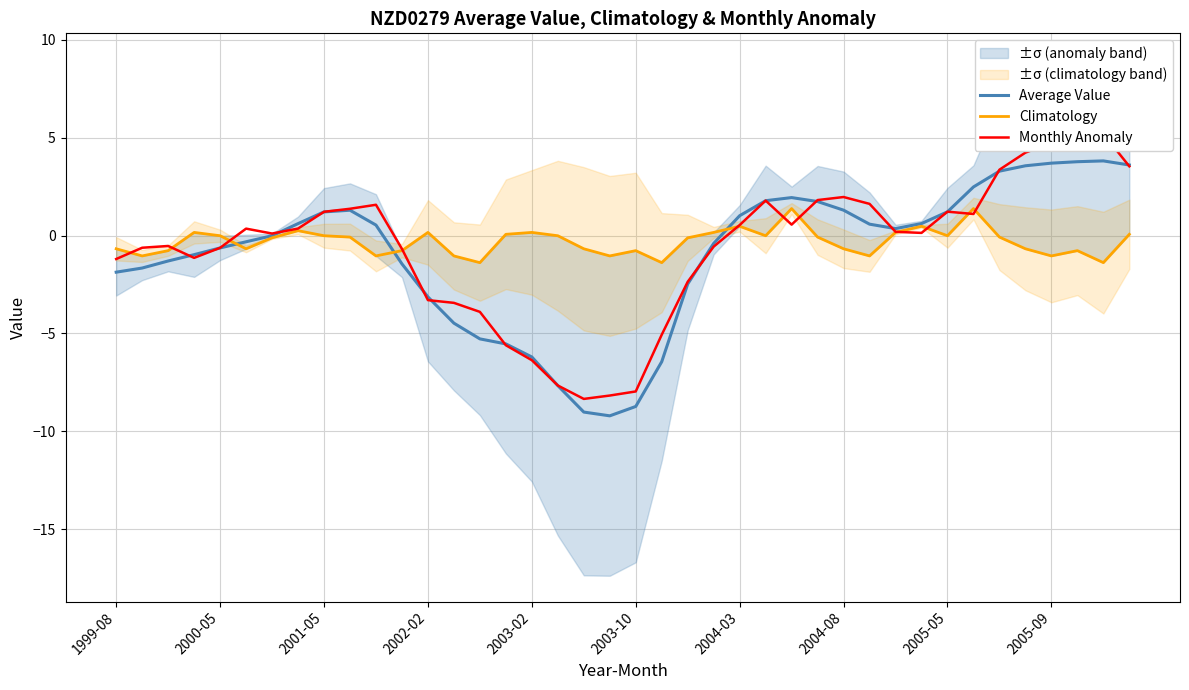

Is the value of Average Value at 30 greater than the value of Climatology at 1999-08?

Yes